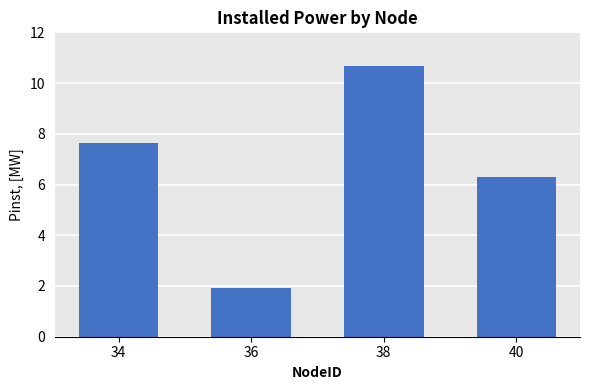

True or false: the data shows 1.0 at 36.

False